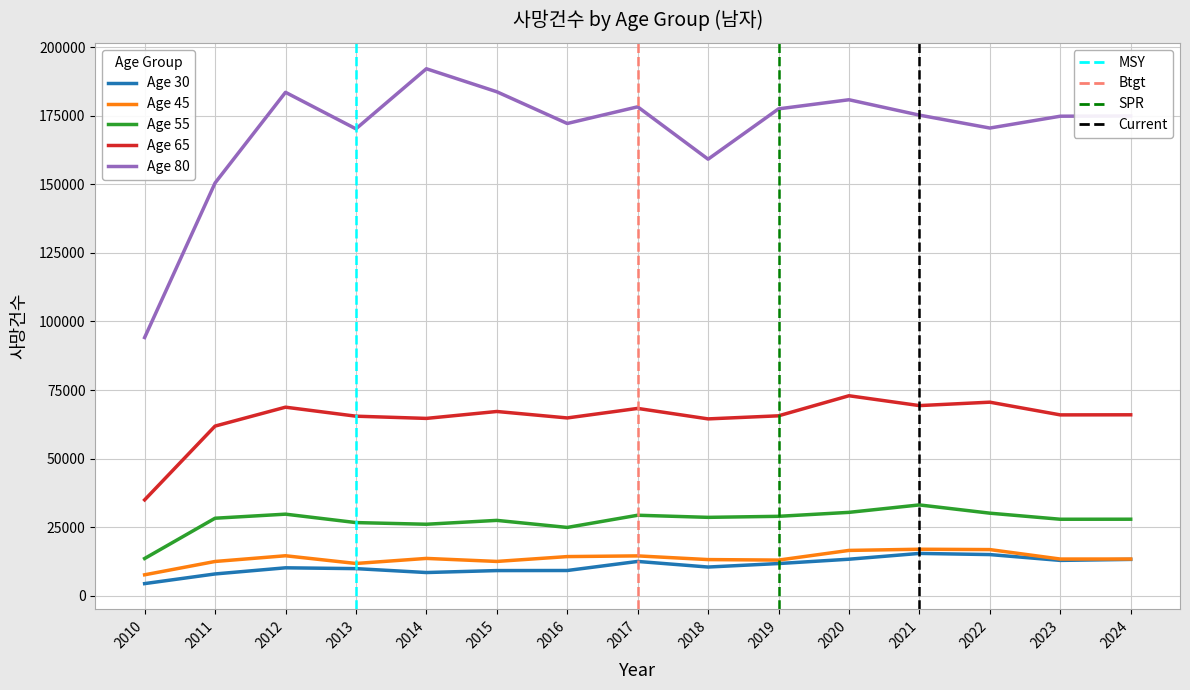

True or false: 남자_45 has a value of 14459.9 at 2017.

True